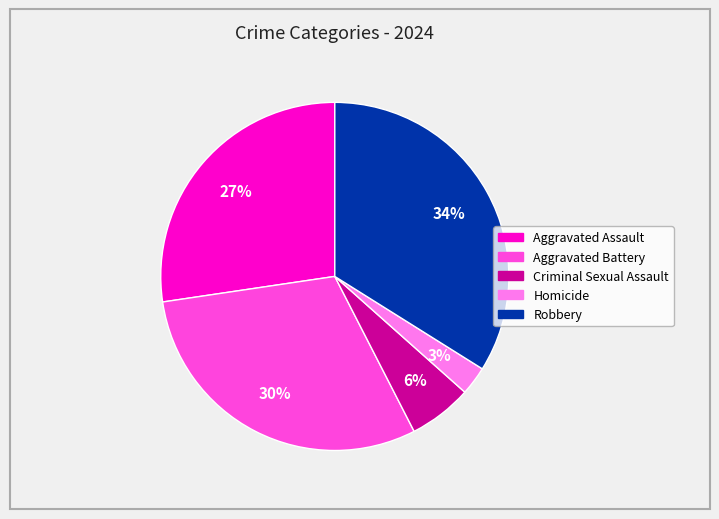

Is it true that Aggravated Battery is 19% of the pie?

False